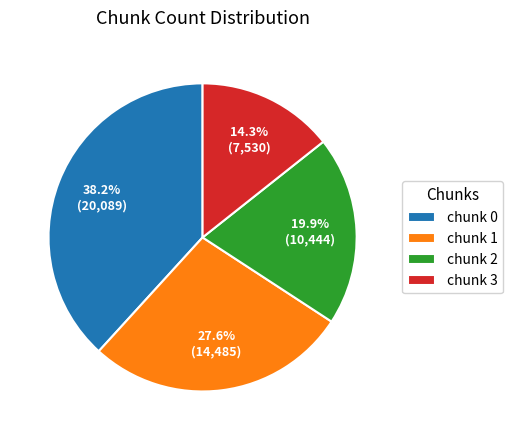

The chunk 3 slice represents 38% of the pie. True or false?

False